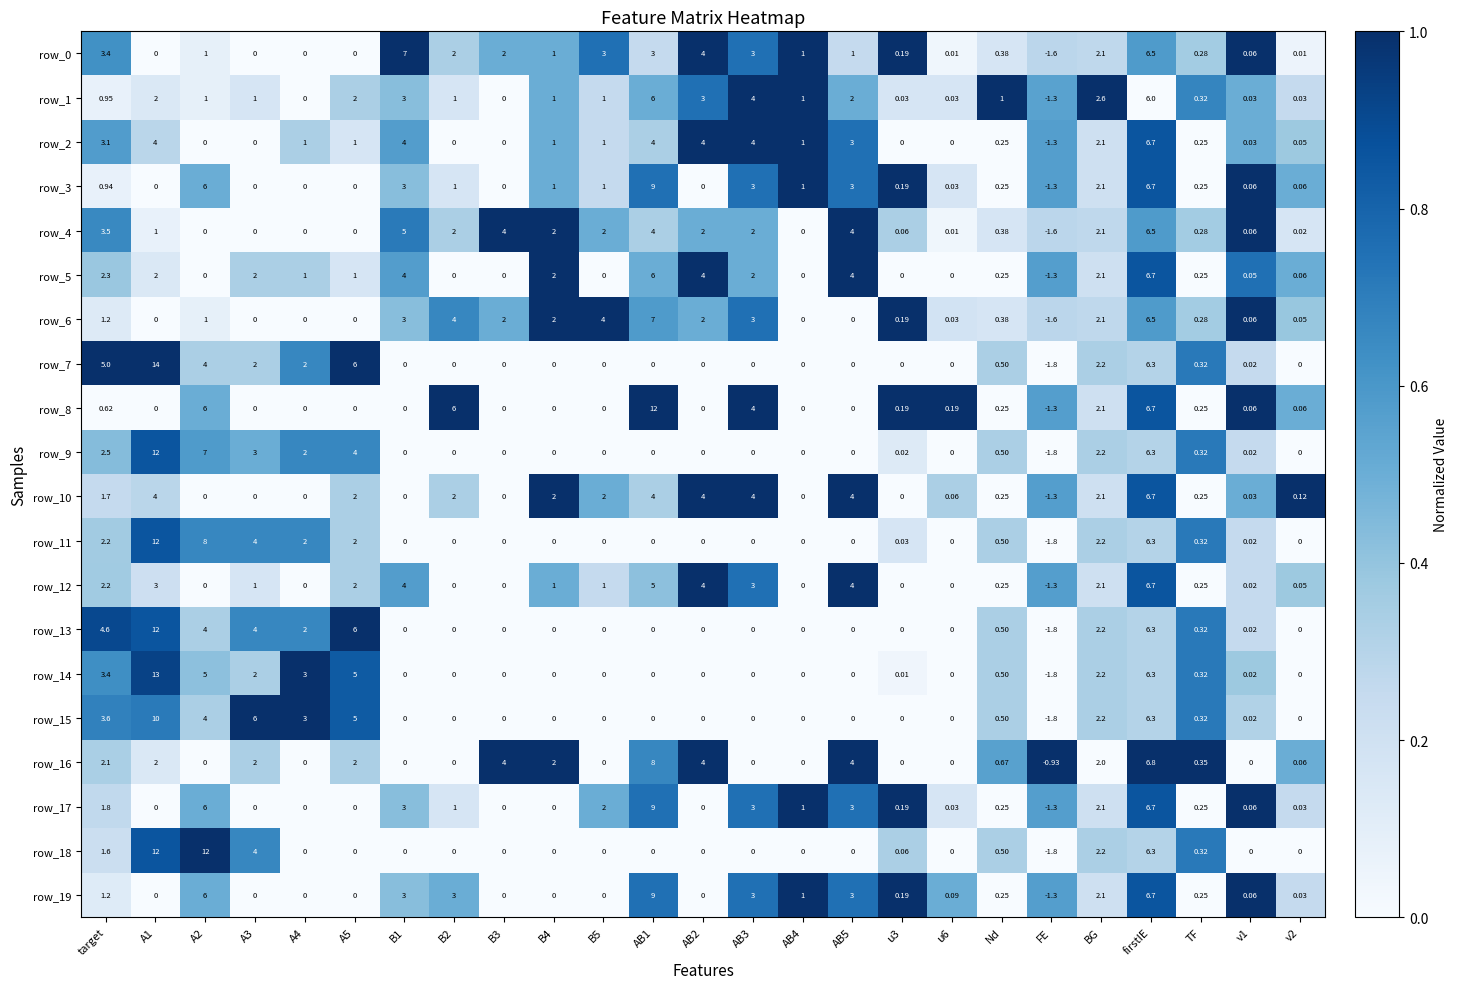

At which category is the sum across all series the highest?

firstIE